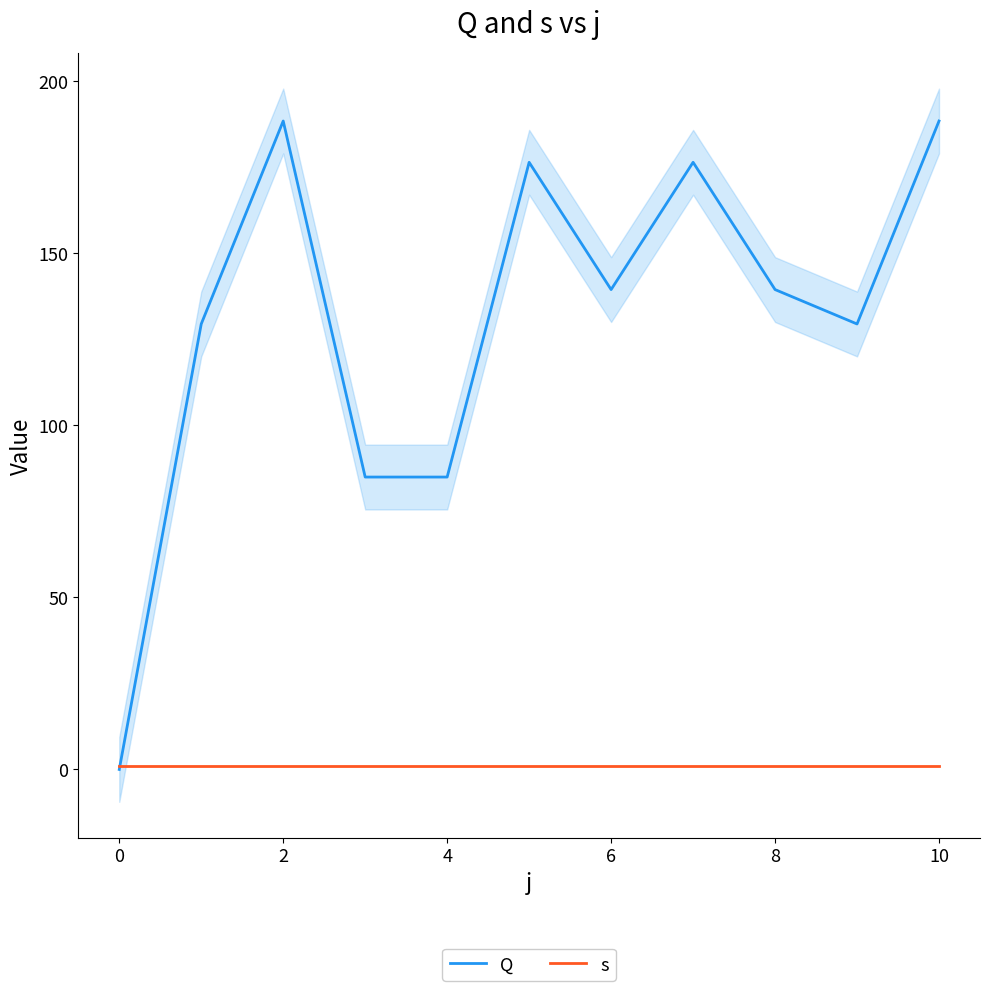

List the series in order of their overall mean, highest first.

Q, s